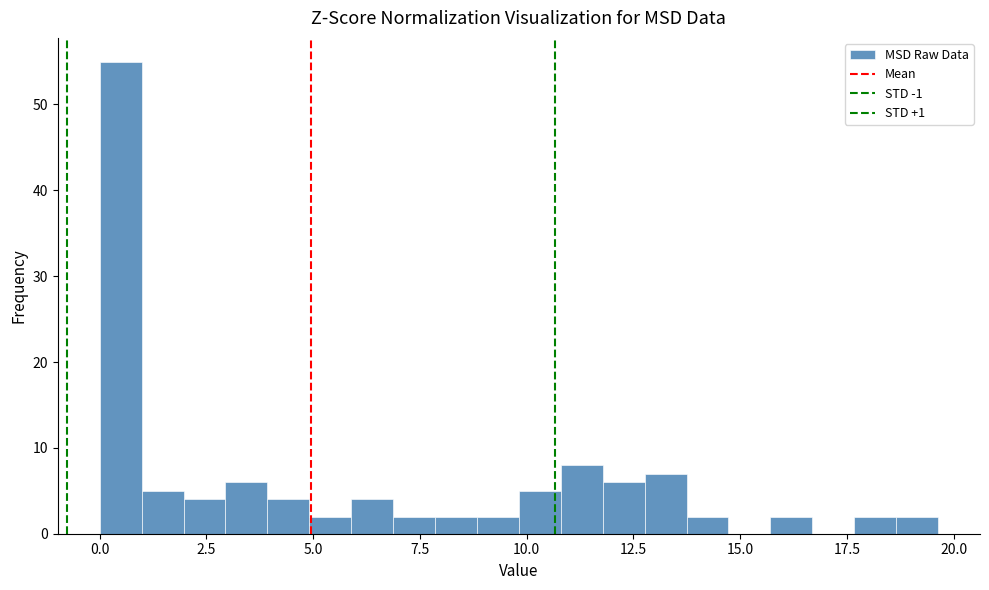

Around what value on the x-axis is the tallest bar? Give the approximate position of its centre, as read against the axis.

0.5